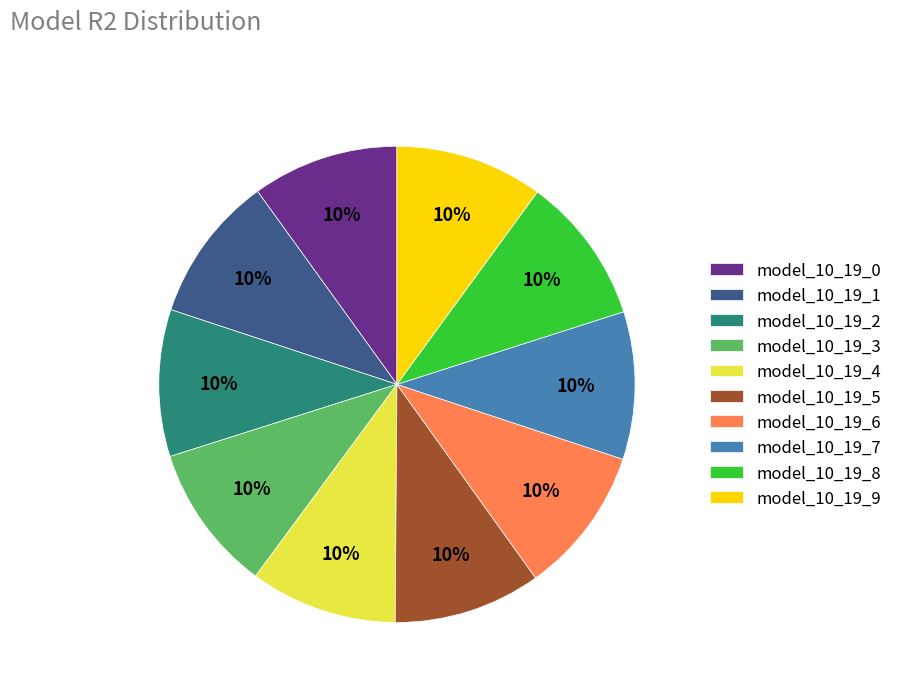

Do model_10_19_0 and model_10_19_9 together represent more than half of the pie?

No